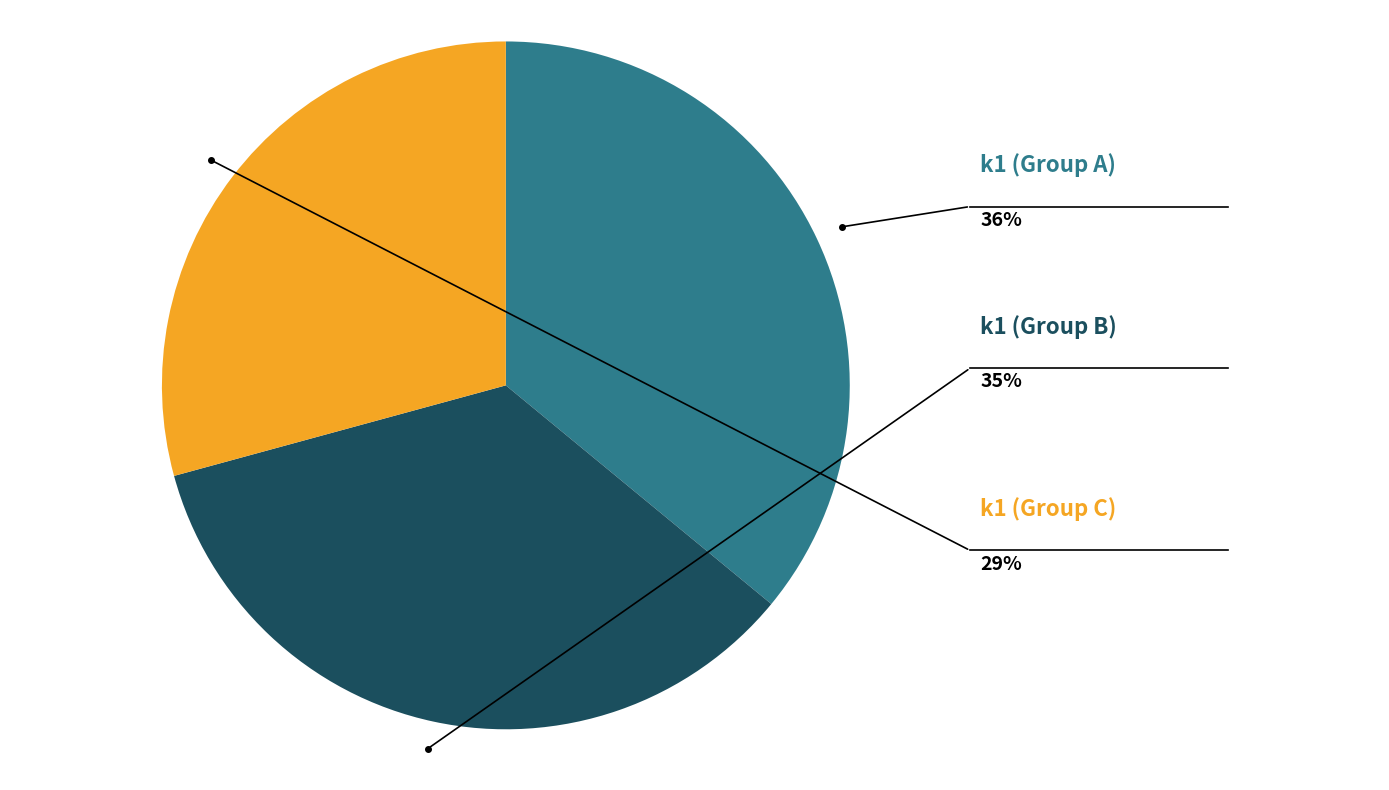

Is there a majority slice in this chart?

No